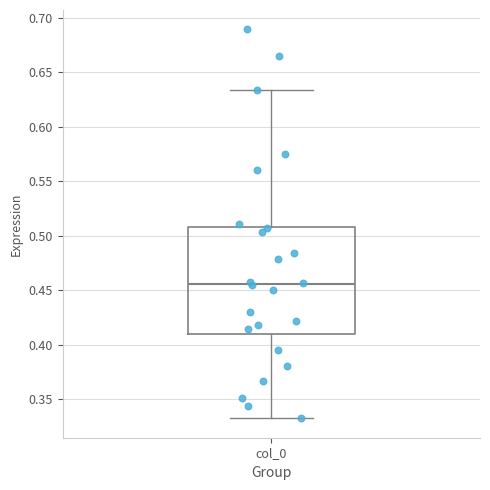

Where does the median line of the box for col_0 sit on the y-axis? The values are not printed on the chart, so give them approximately, as read against the axis.

0.455